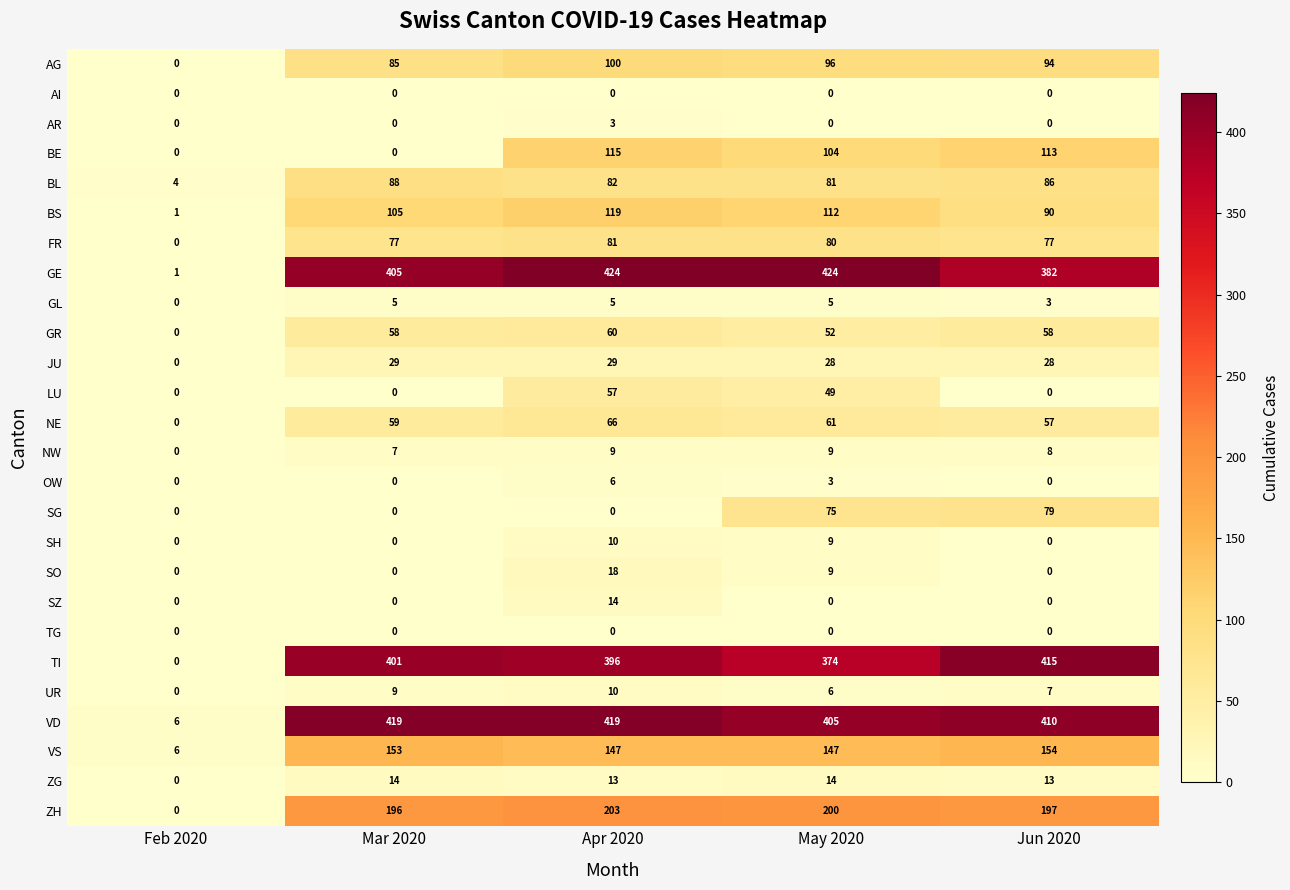

Is the value of BL at Apr 2020 greater than the value of AR at Apr 2020?

Yes